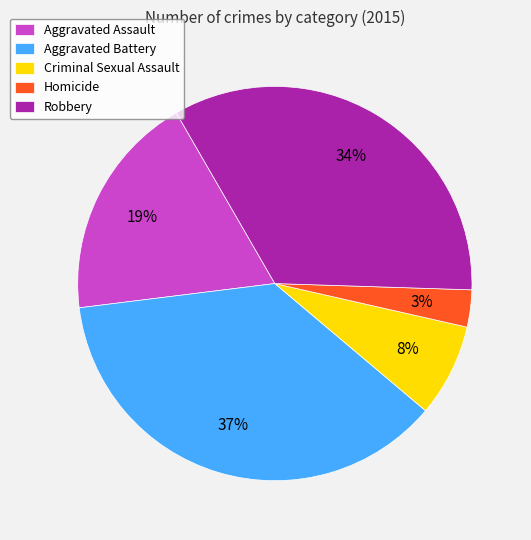

What is the largest slice in the pie chart?

Aggravated Battery